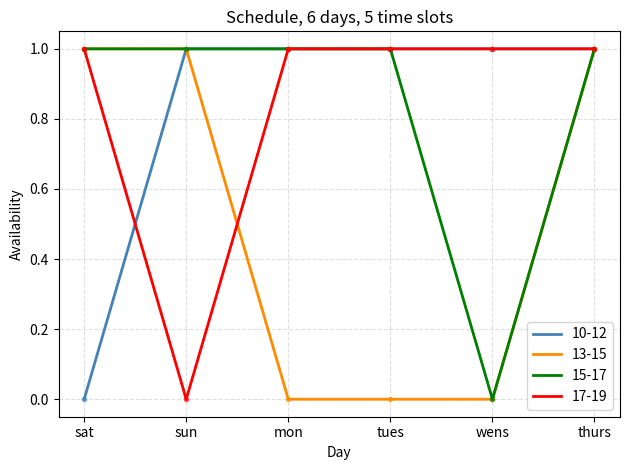

Which category has the lowest value in the 15-17 series?

wens